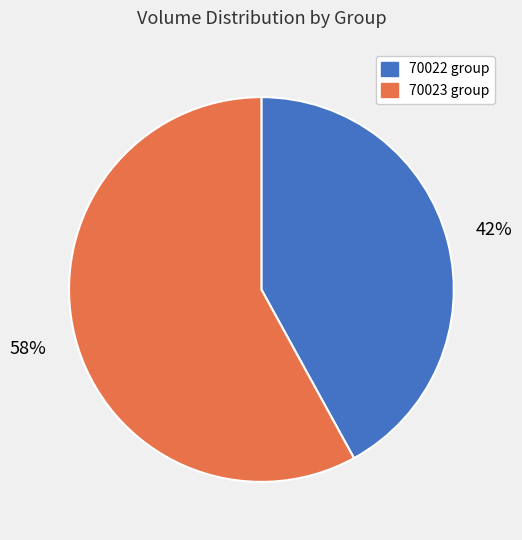

How many slices are in this pie chart?

2